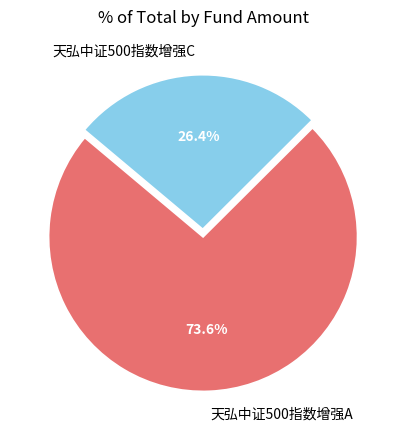

How many slices are in this pie chart?

2